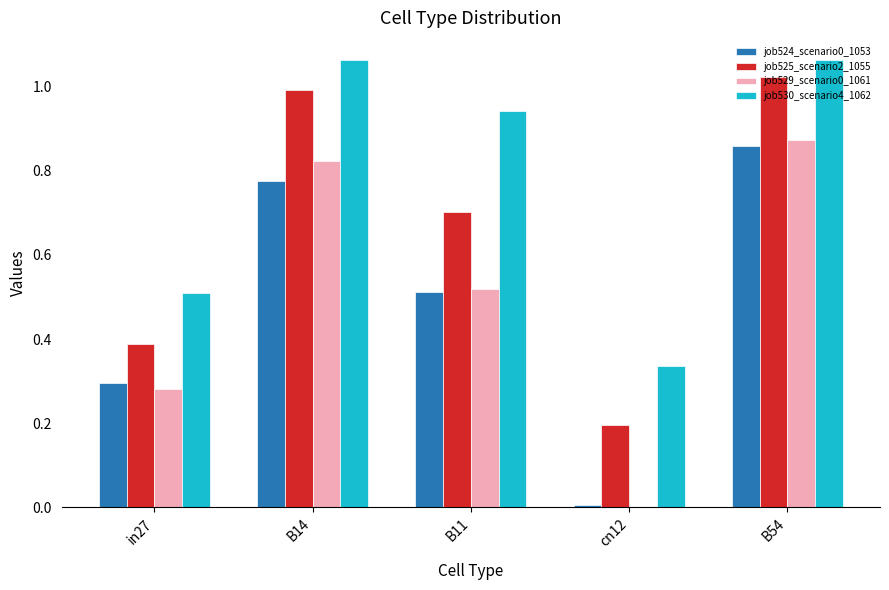

At which label does job529_scenario0_1061 reach its peak?

B54